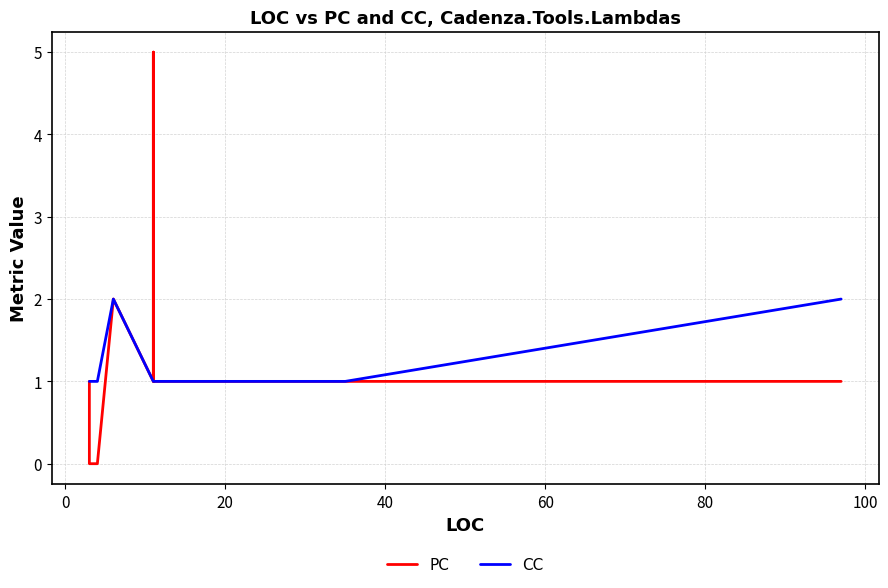

Count the number of categories in the chart.

11